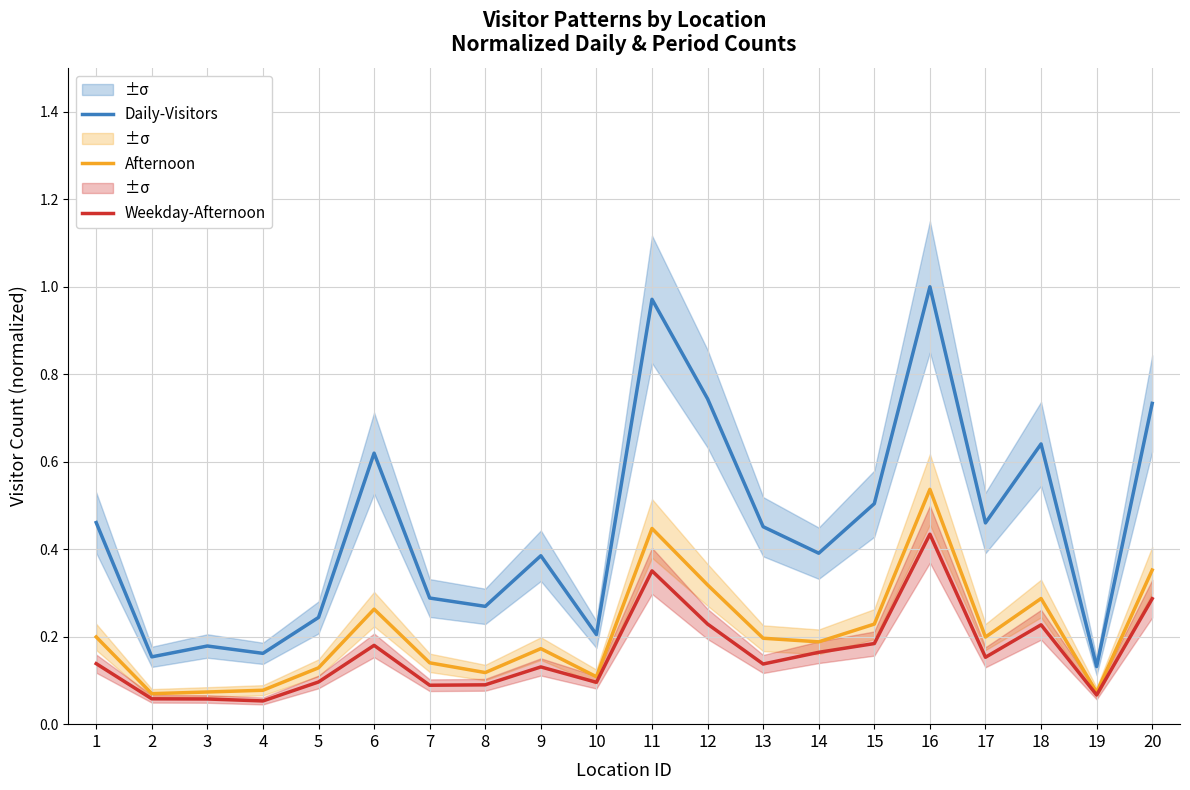

True or false: Daily-Visitors and Afternoon cross at least once.

False